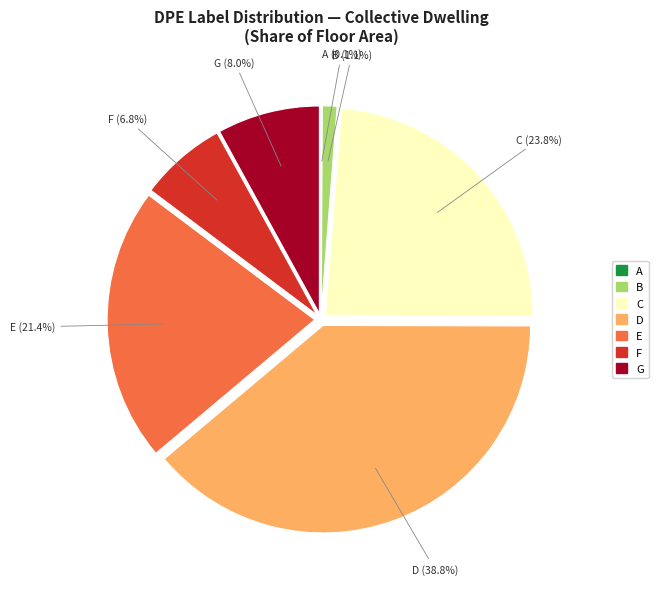

Between F and G, which is larger?

G